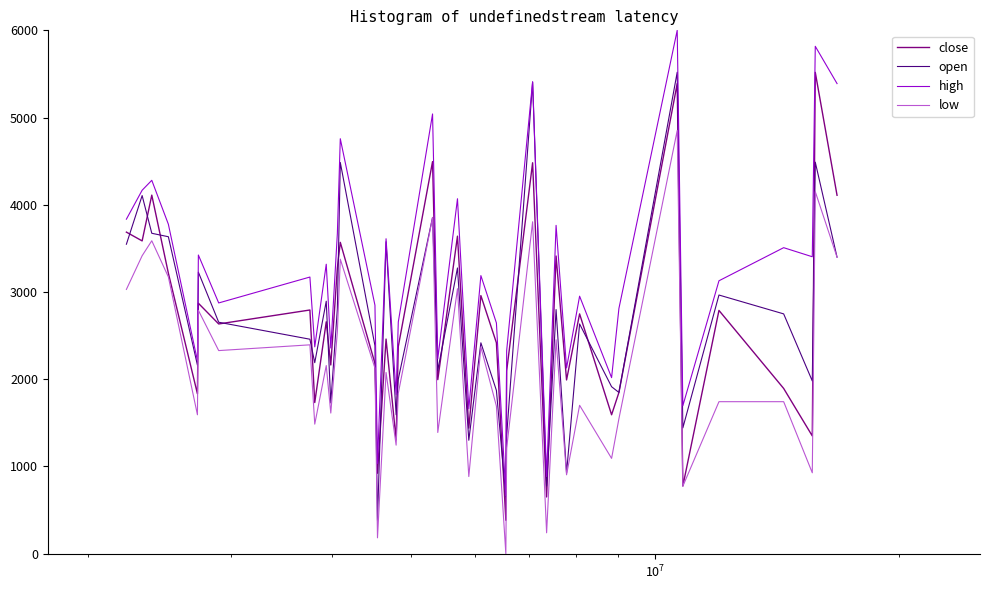

Which series has the widest spread of values?

high